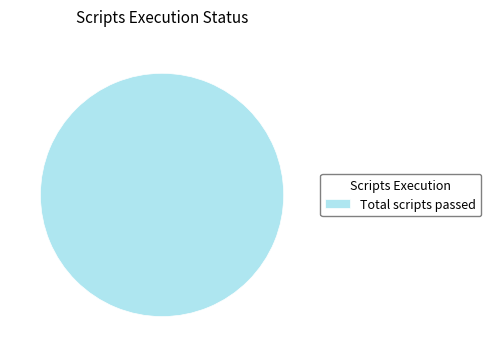

Rank the categories by value from highest to lowest.

Total scripts passed